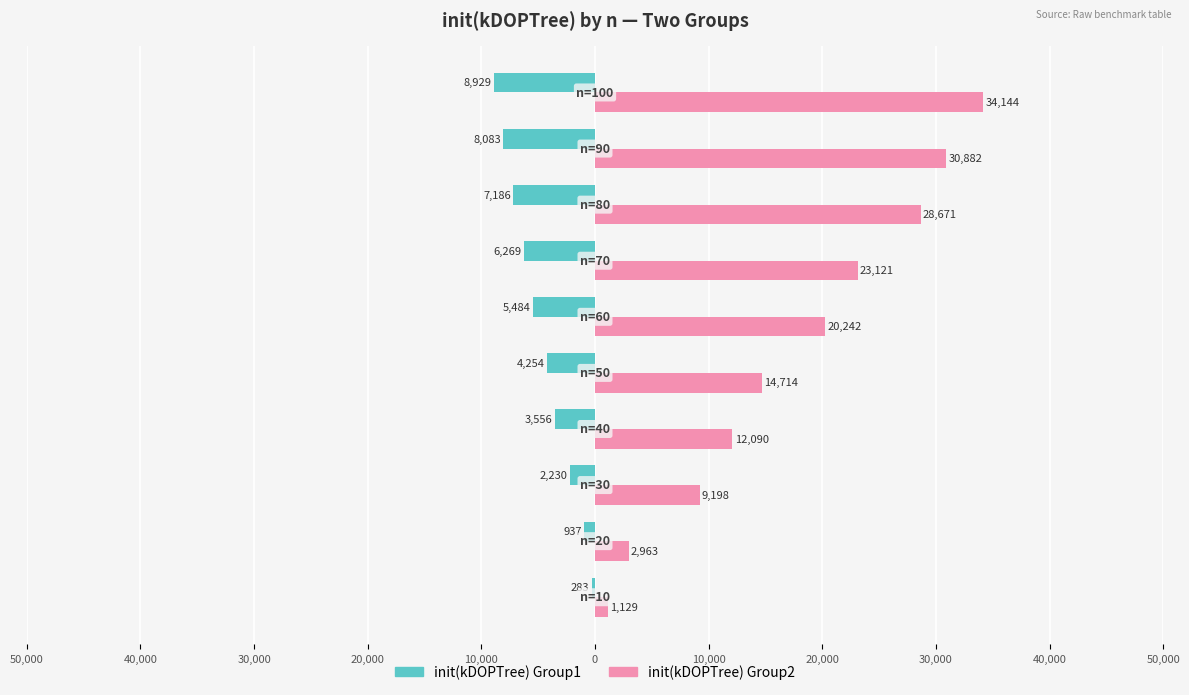

Which series has the widest spread of values?

init(kDOPTree) Group2